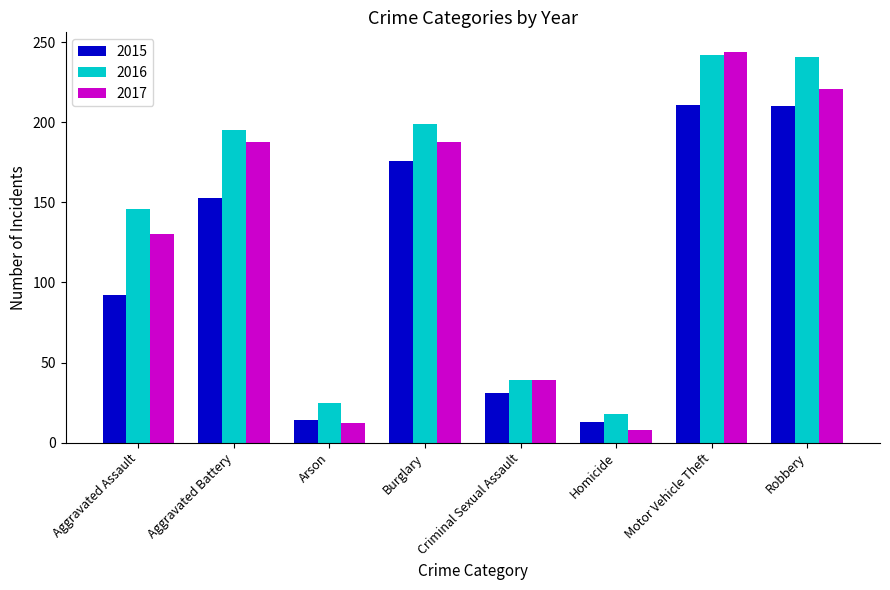

What is the difference between the maximum and minimum values in the 2016 series?

224